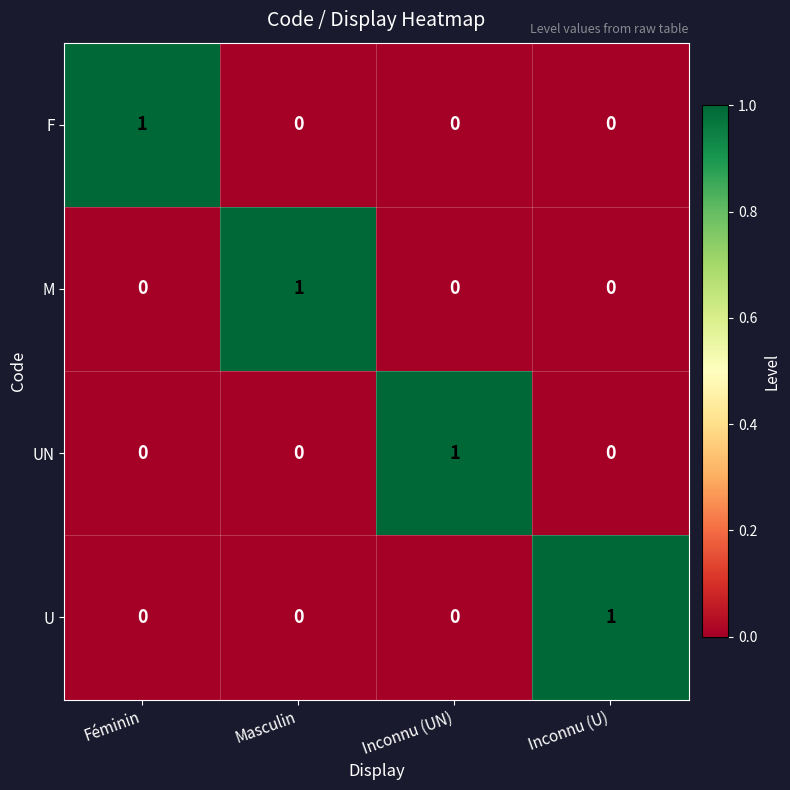

Count the number of data series in this chart.

4